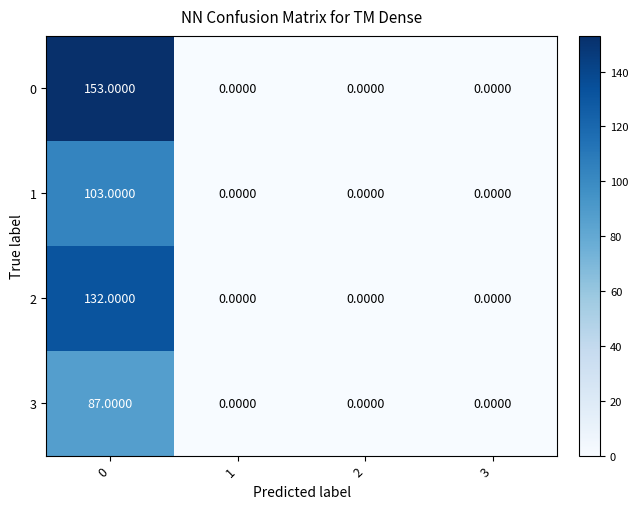

What is the difference between the highest and lowest values at 0?

66